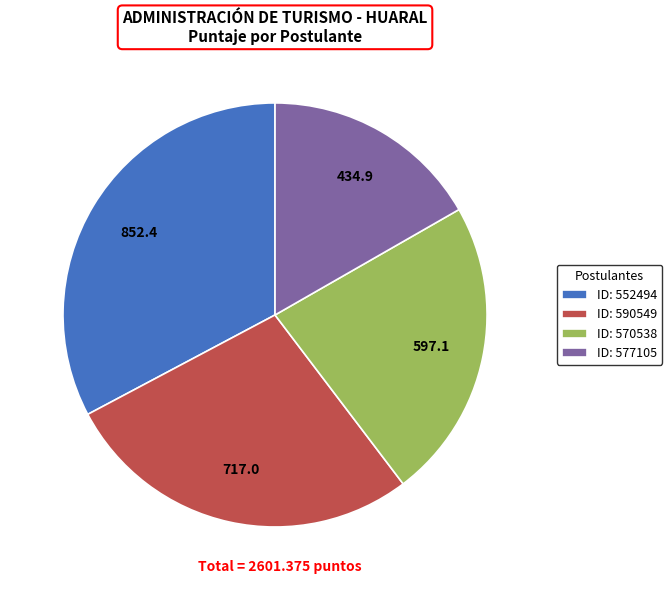

Count the number of slices in the pie.

4